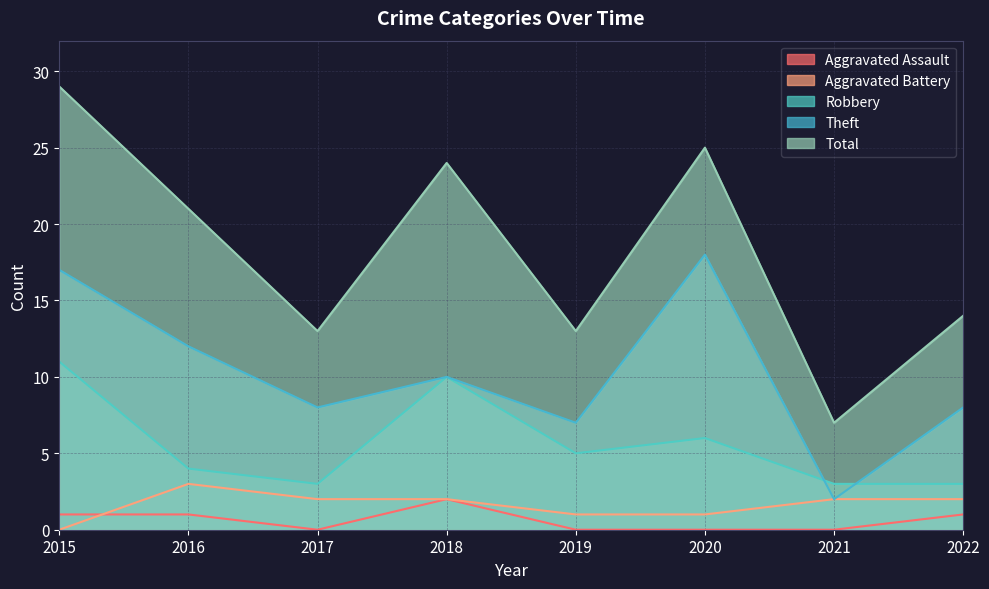

How many lines are shown in the chart?

5